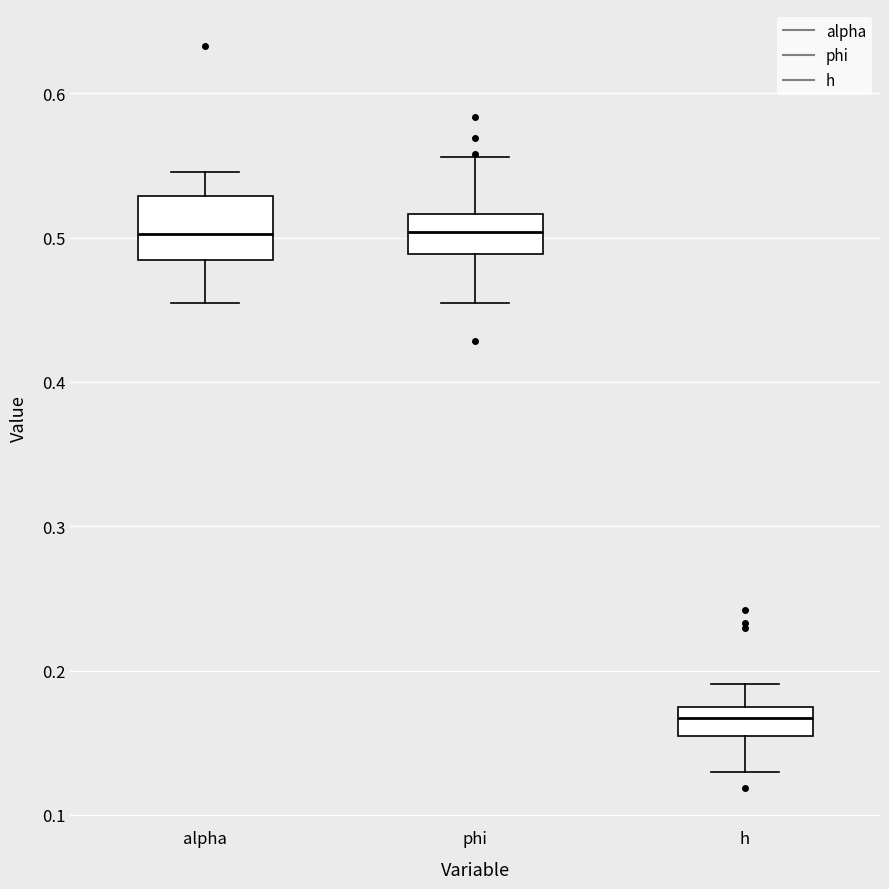

Where does the upper whisker of the box for phi end on the y-axis? The values are not printed on the chart, so give them approximately, as read against the axis.

0.56